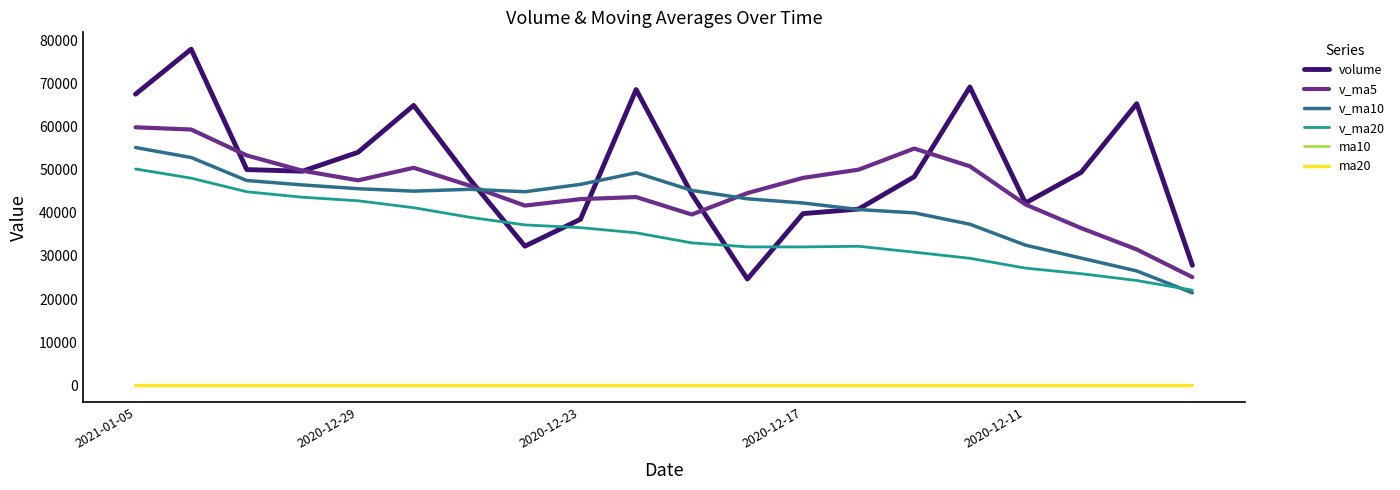

Which series has the largest range (max minus min)?

volume